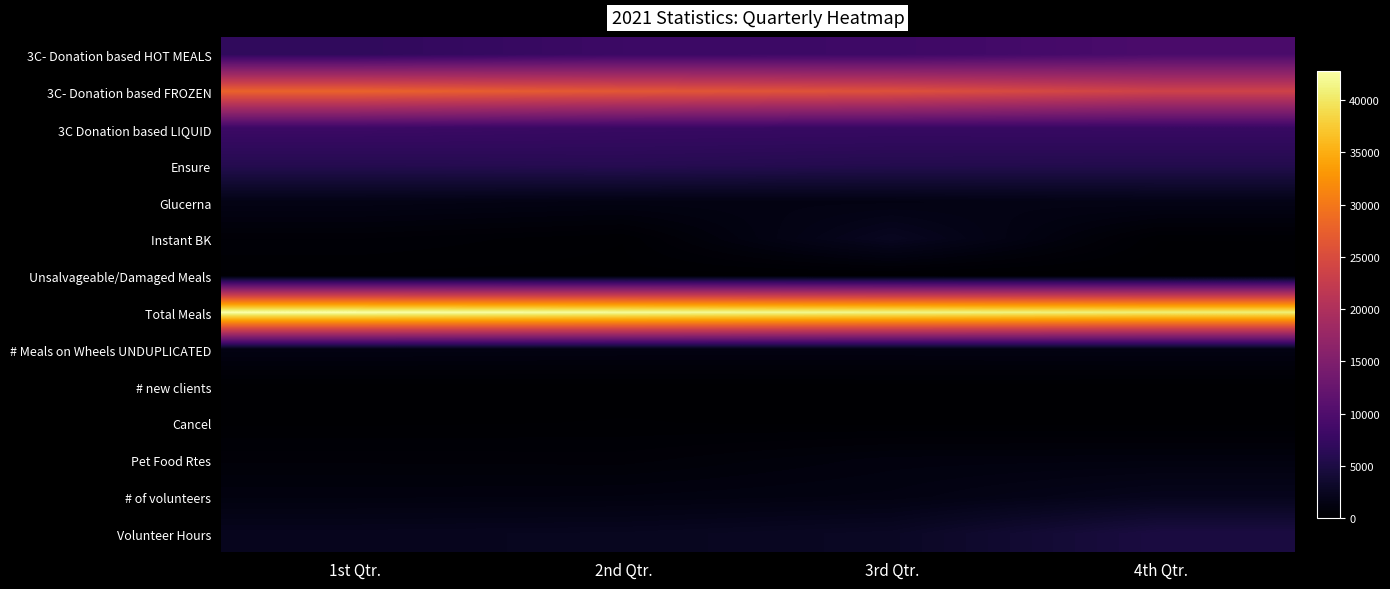

Count the number of data series in this chart.

14